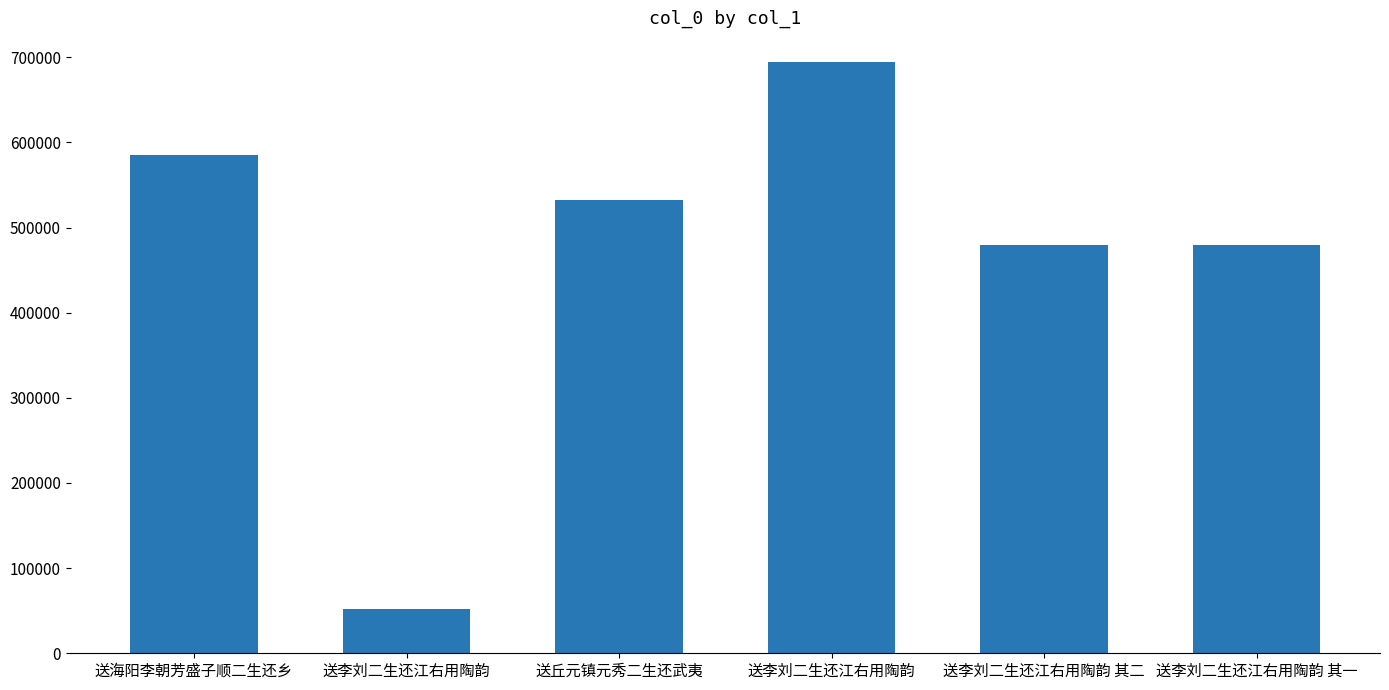

Are the bars horizontal?

No